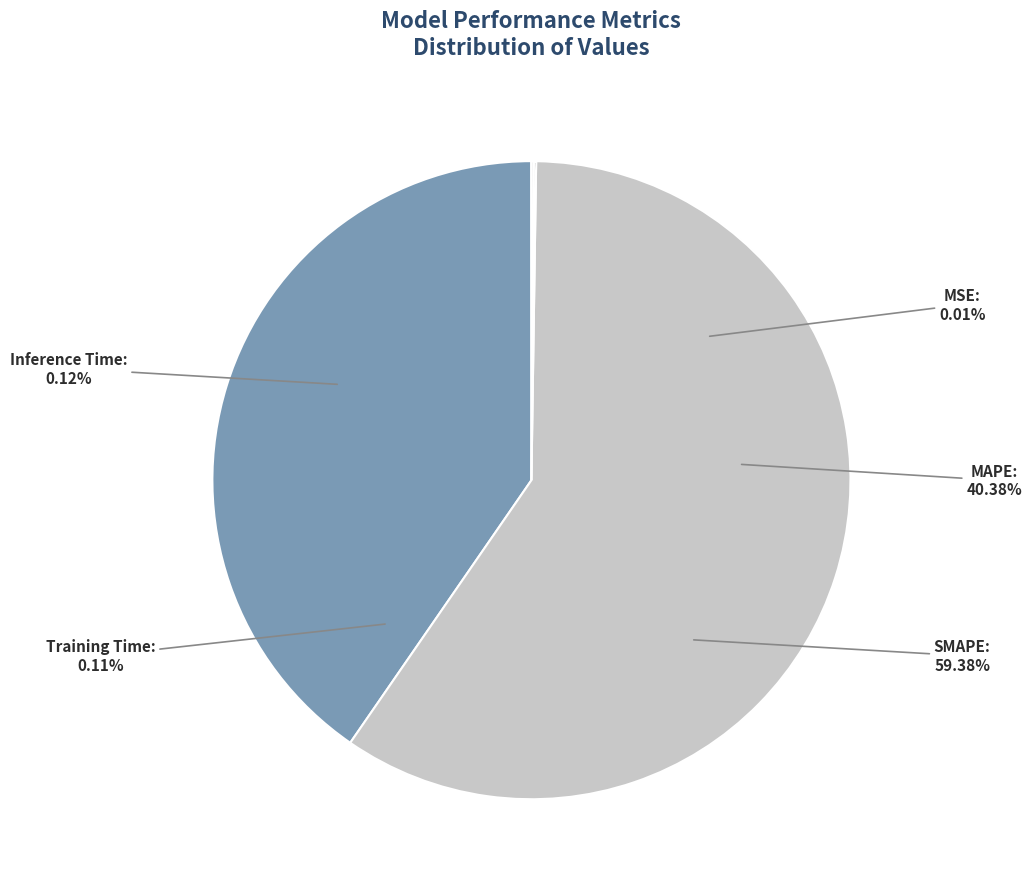

Which category has the smallest portion of the pie?

MSE